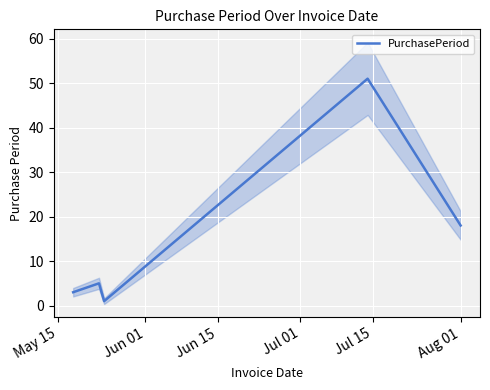

What is the difference between the maximum and minimum values?

50